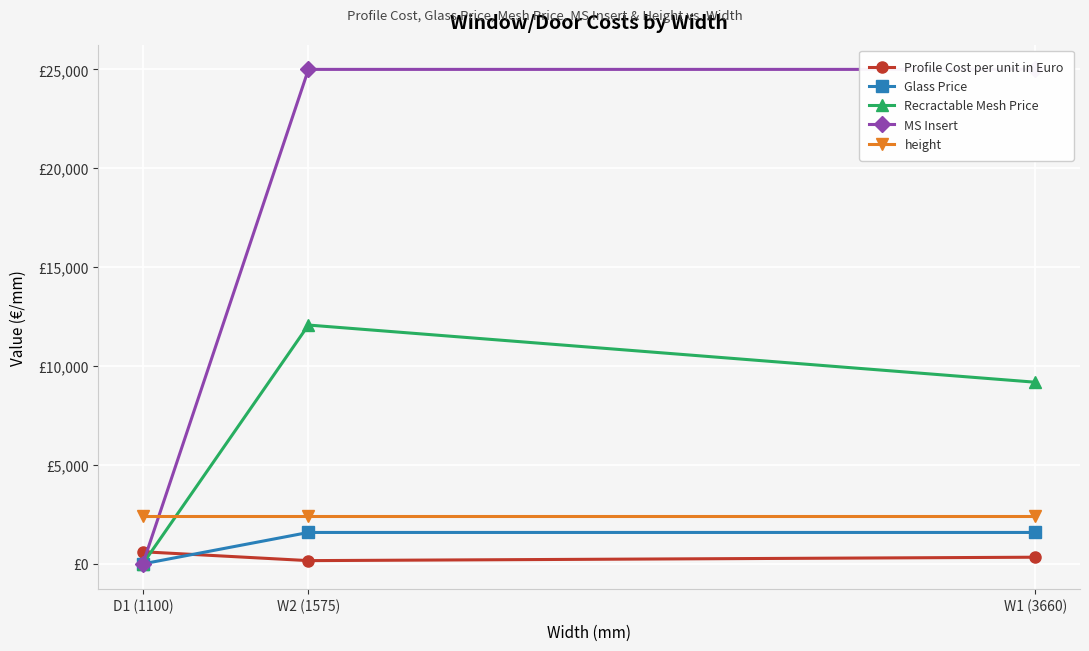

What is the maximum value shown in the chart?

25000.0